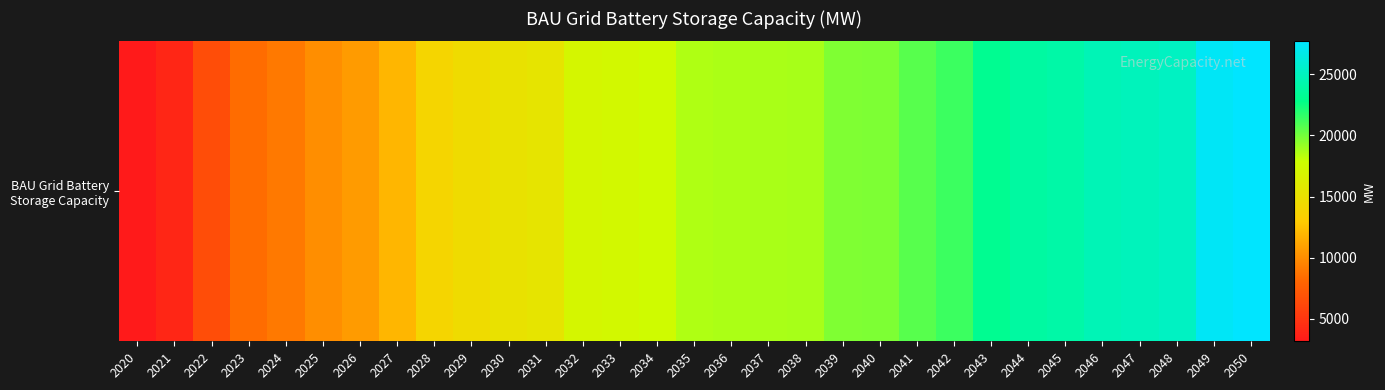

Between 2042 and 2028, which is larger?

2042